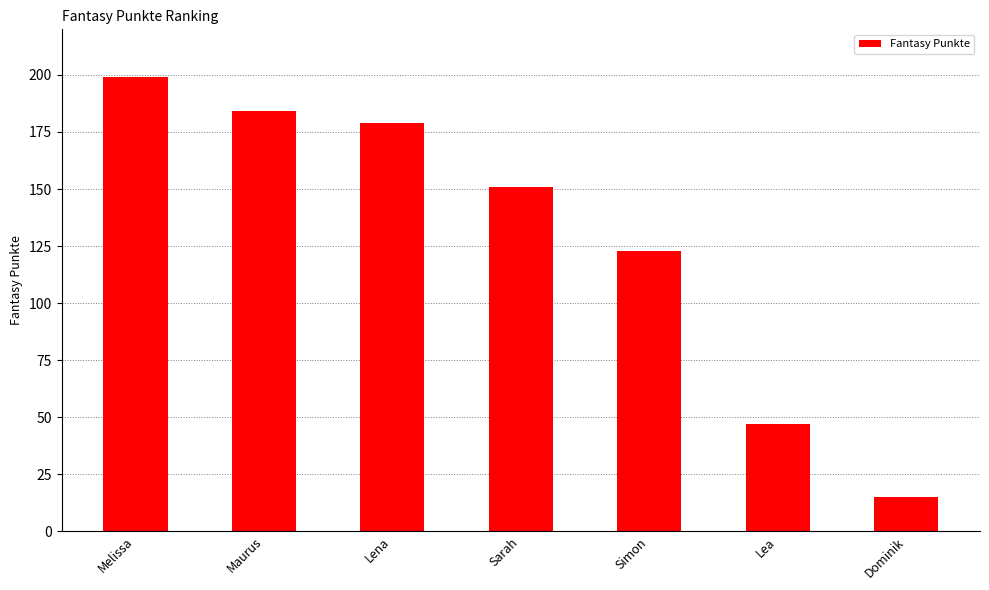

How many data points does each series have?

7